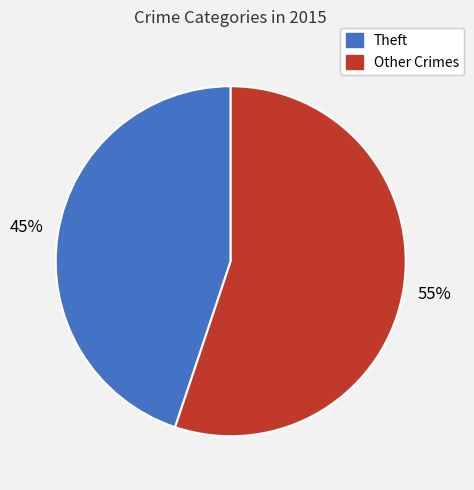

Is there any slice that represents more than half of the pie?

Yes